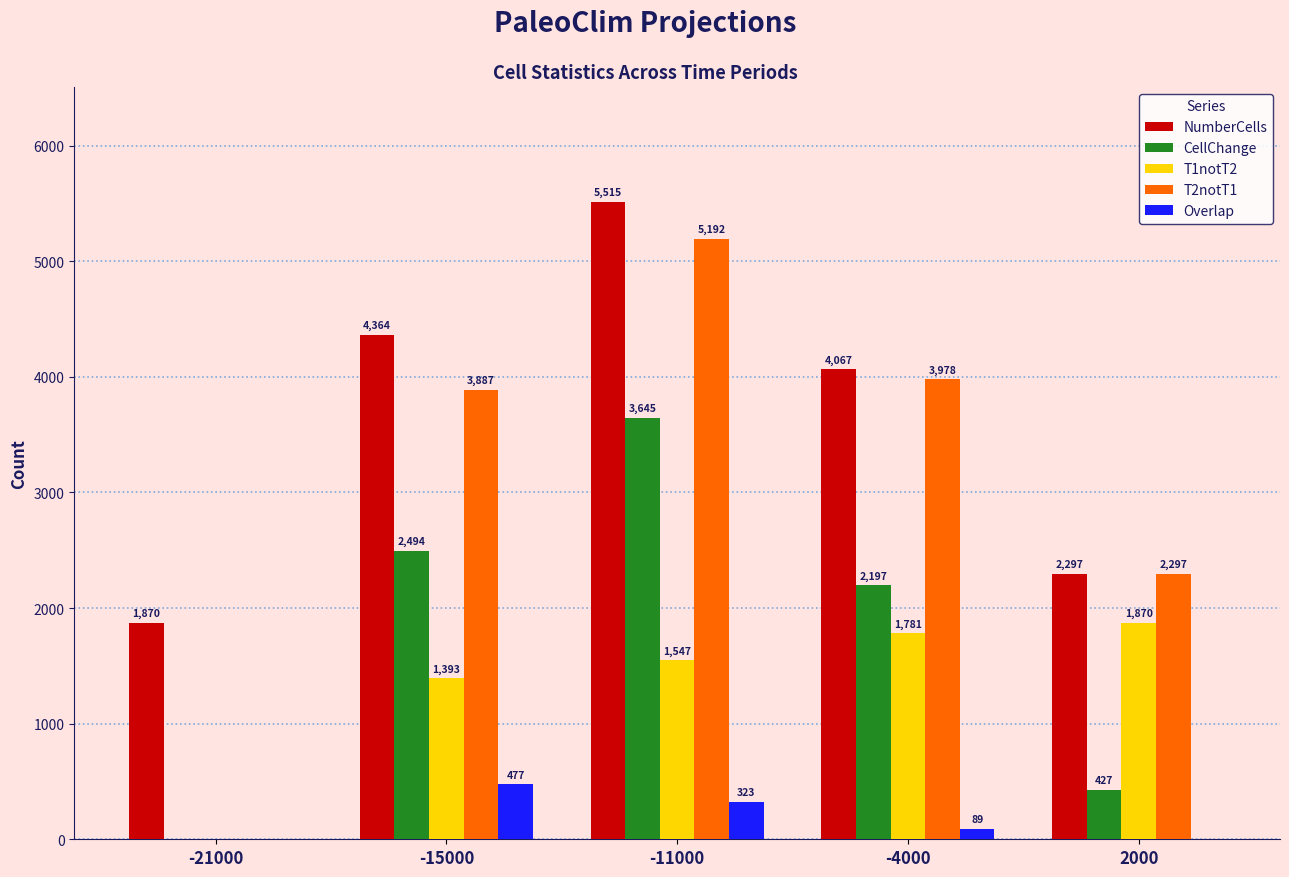

Is it true that T1notT2 equals 1870 at 2000?

True